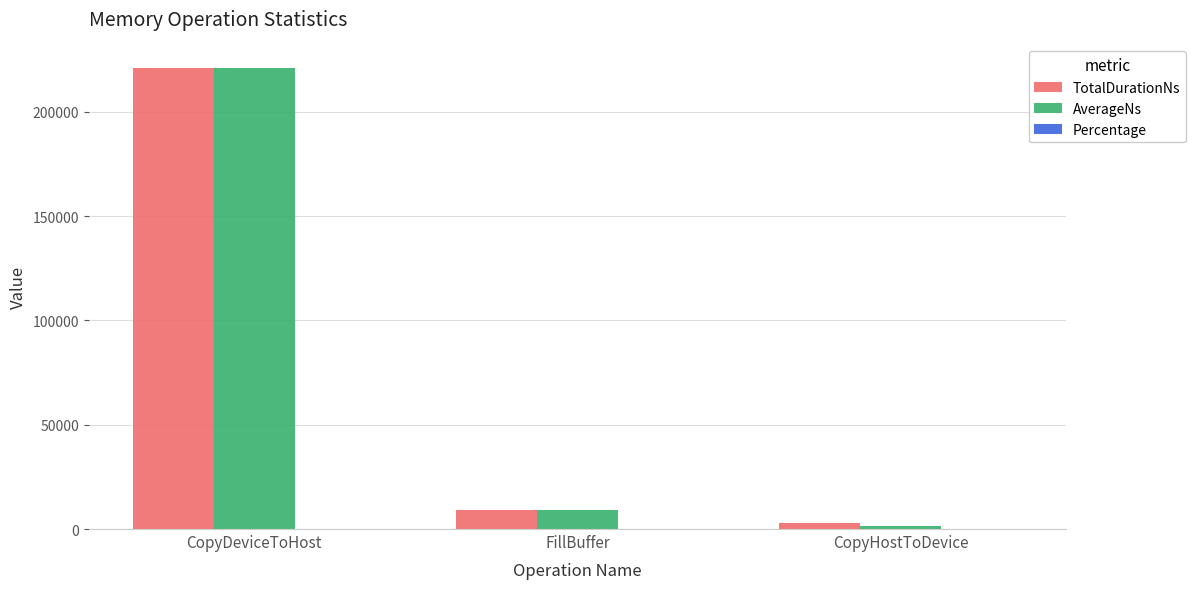

At which category is the sum across all series the highest?

CopyDeviceToHost